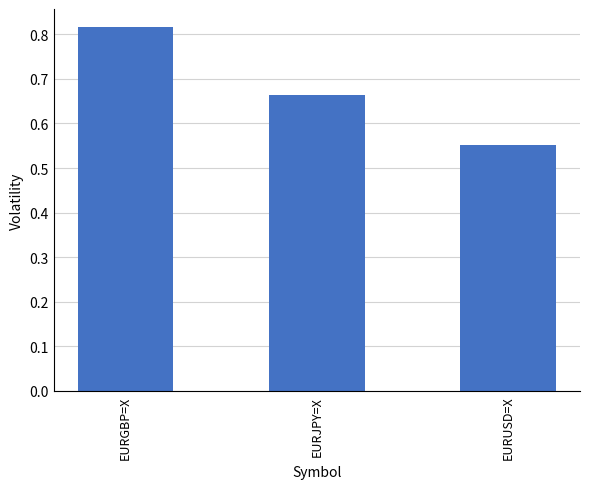

What is the label of the 2nd bar from the left?

EURJPY=X